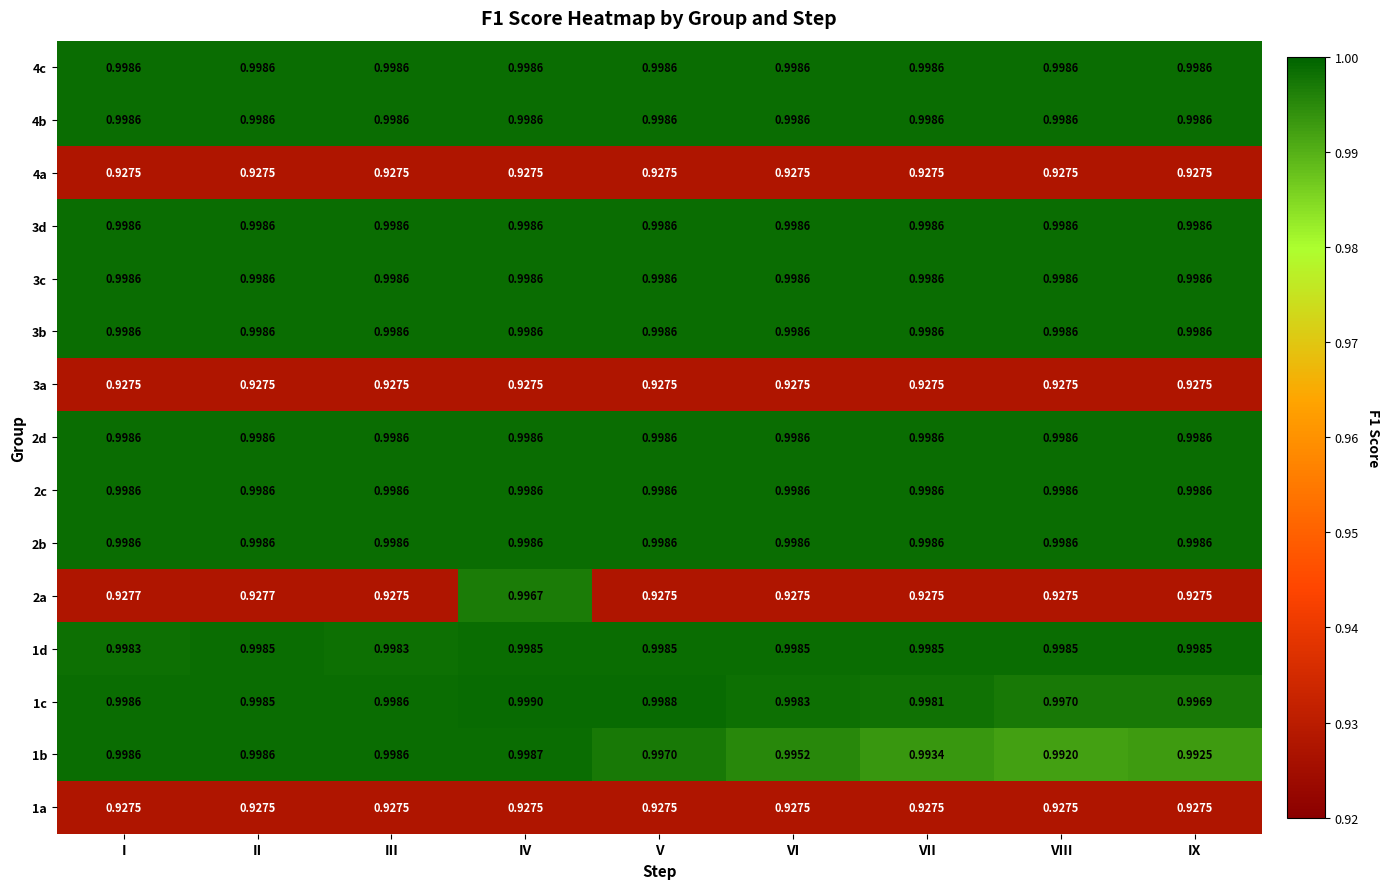

Is the value of 3a at VII greater than the value of 2b at VI?

No